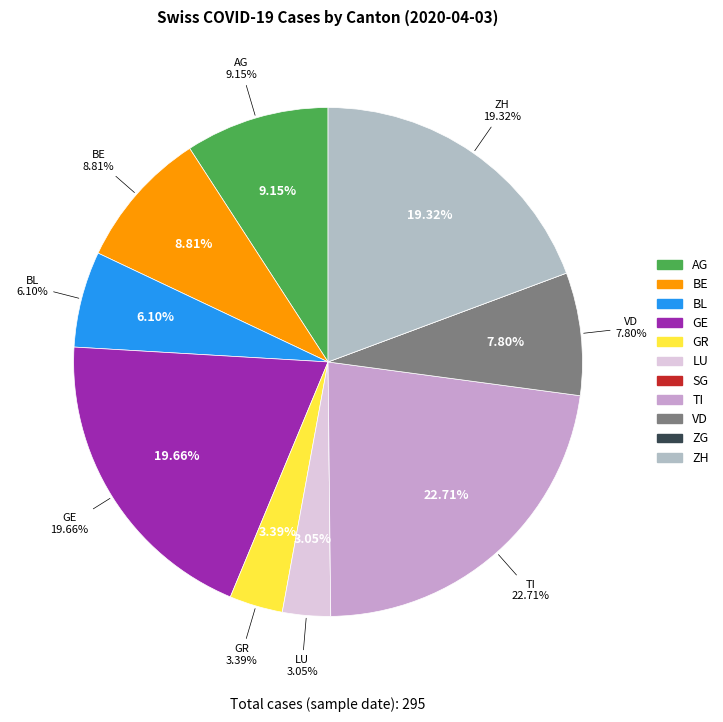

Which category has the smallest portion of the pie?

SG